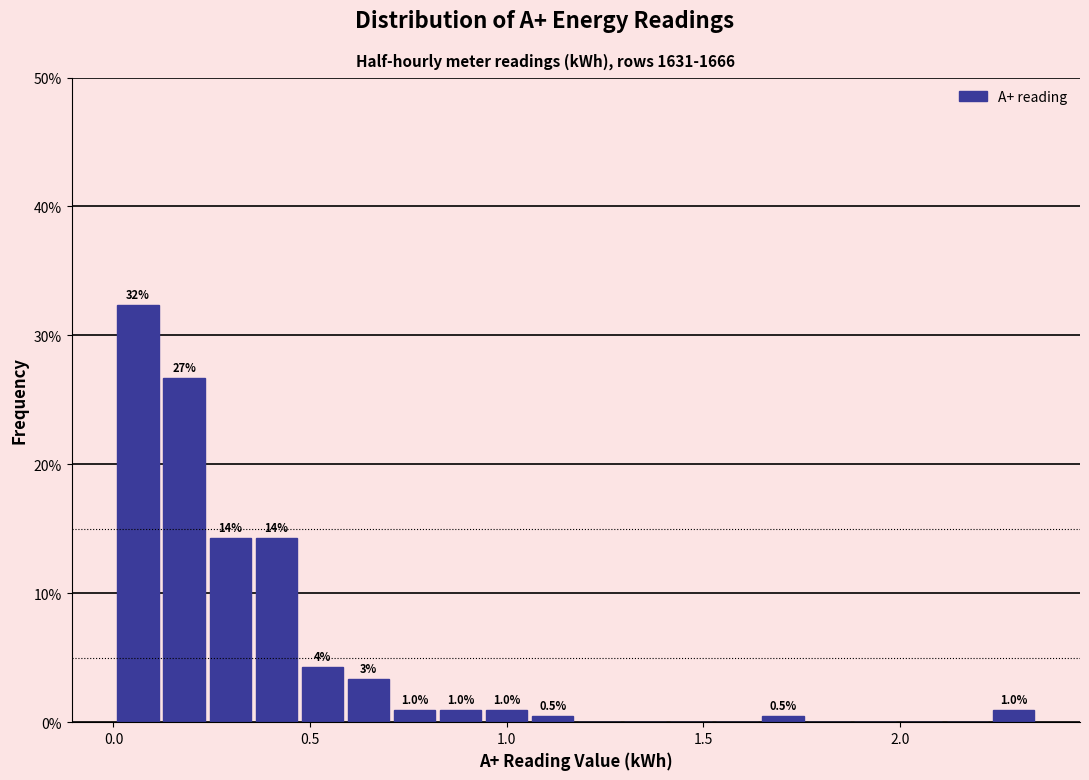

Around what value on the x-axis is the tallest bar? Give the approximate position of its centre, as read against the axis.

0.05